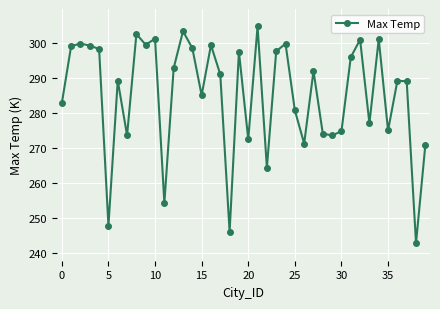

What is the value of the 9th point from the left?

302.5